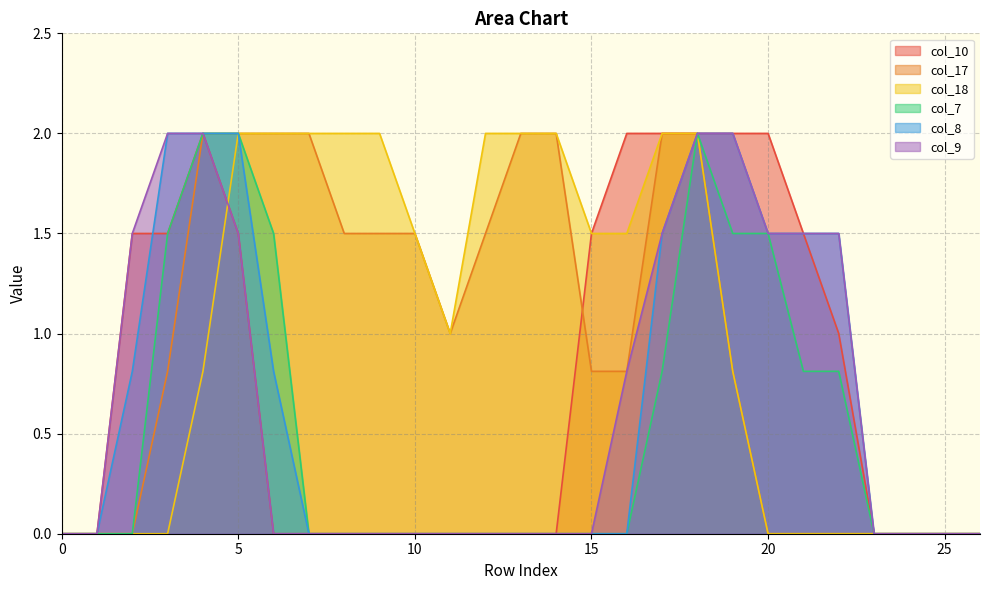

Does the chart have visible grid lines?

Yes